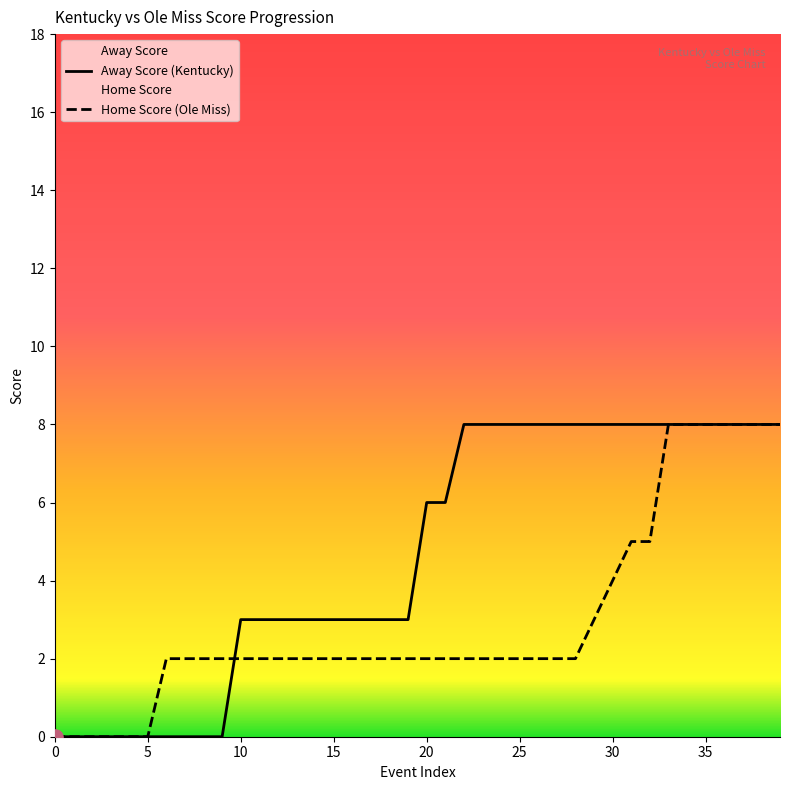

Which series reaches the maximum Y coordinate?

Away Score